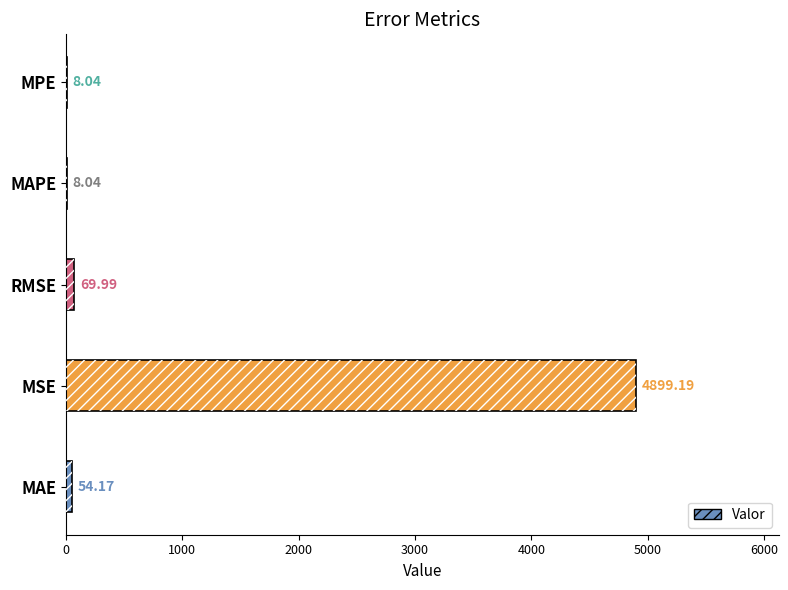

What is the difference between the maximum and minimum values?

4891.2